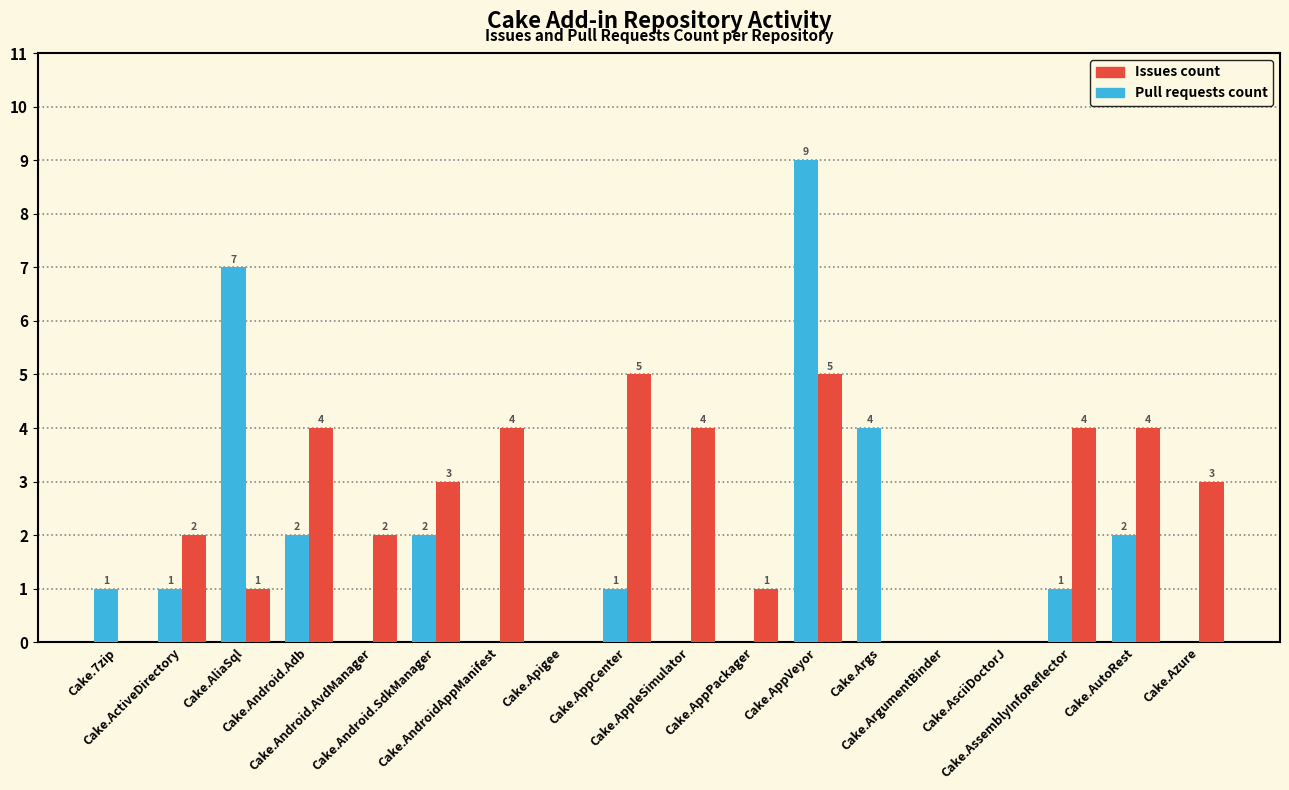

Reading left to right, what are all the values shown in this chart?

Pull requests count: 1	1	7	2	0	2	0	0	1	0	0	9	4	0	0	1	2	0
Issues count: 0	2	1	4	2	3	4	0	5	4	1	5	0	0	0	4	4	3